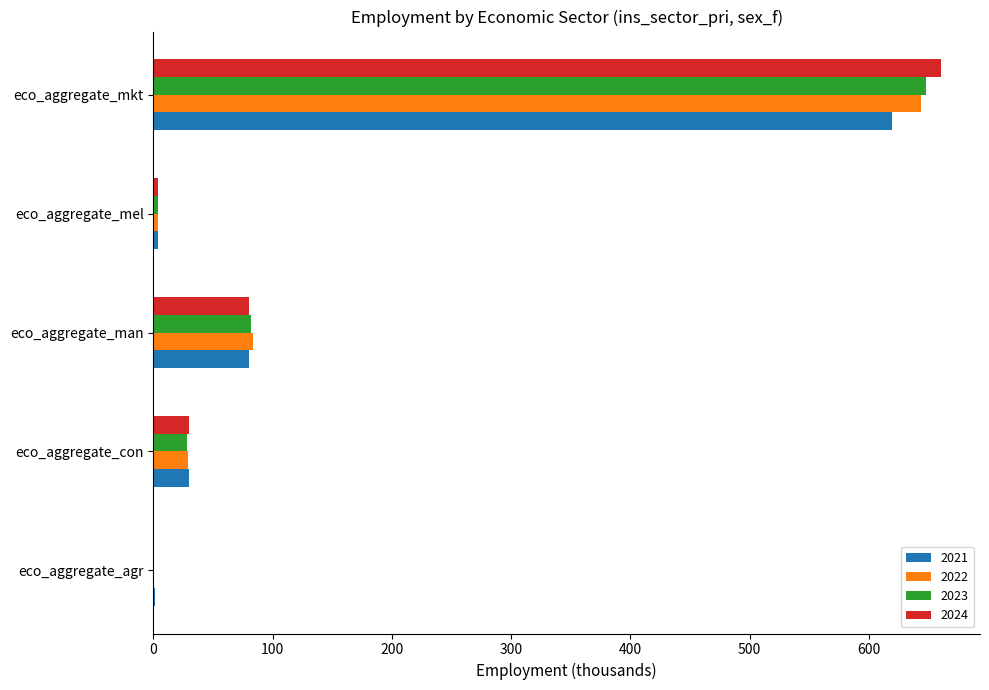

The 2022 series shows 4.3 at eco_aggregate_mel. True or false?

True